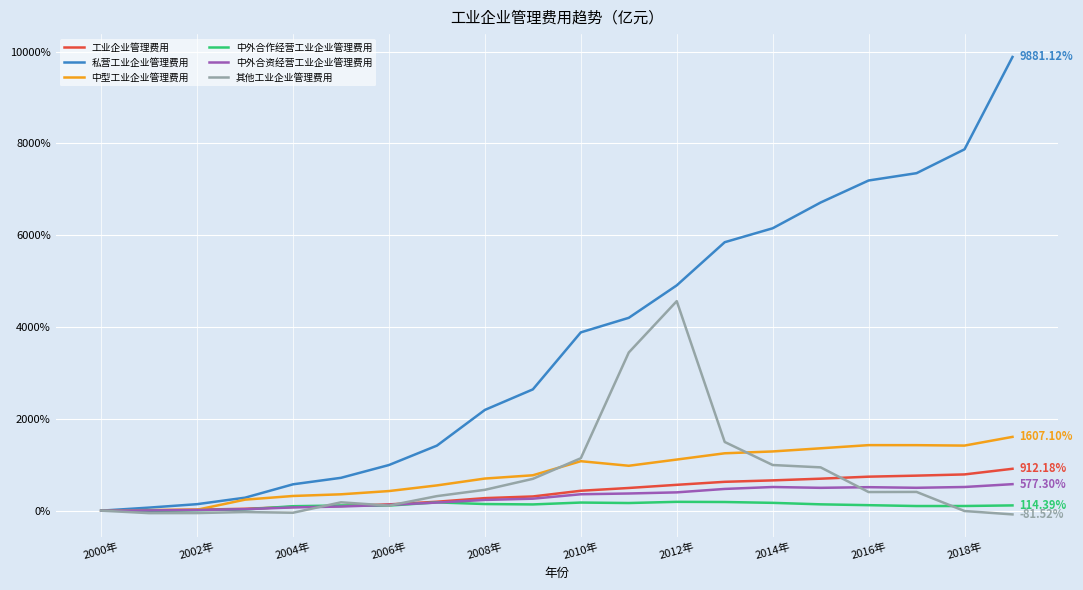

Which series has the largest total across all categories?

私营工业企业管理费用